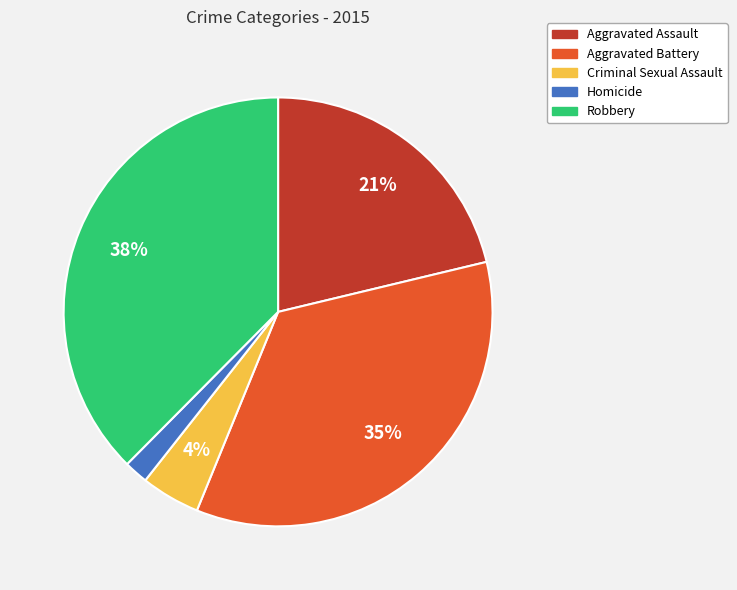

To the nearest percent, what is the difference between the largest and smallest slice percentages?

36%